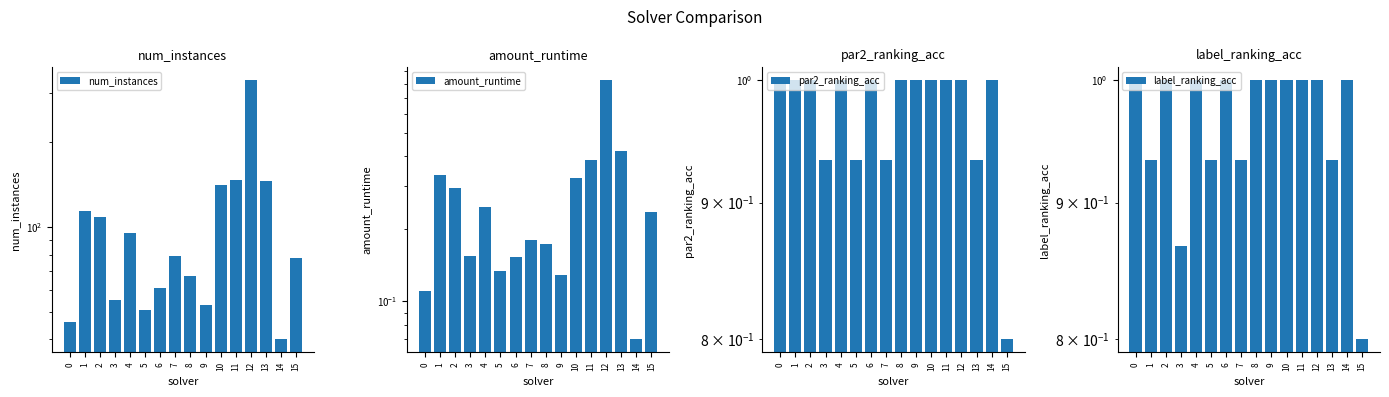

How many distinct data groups are displayed?

4